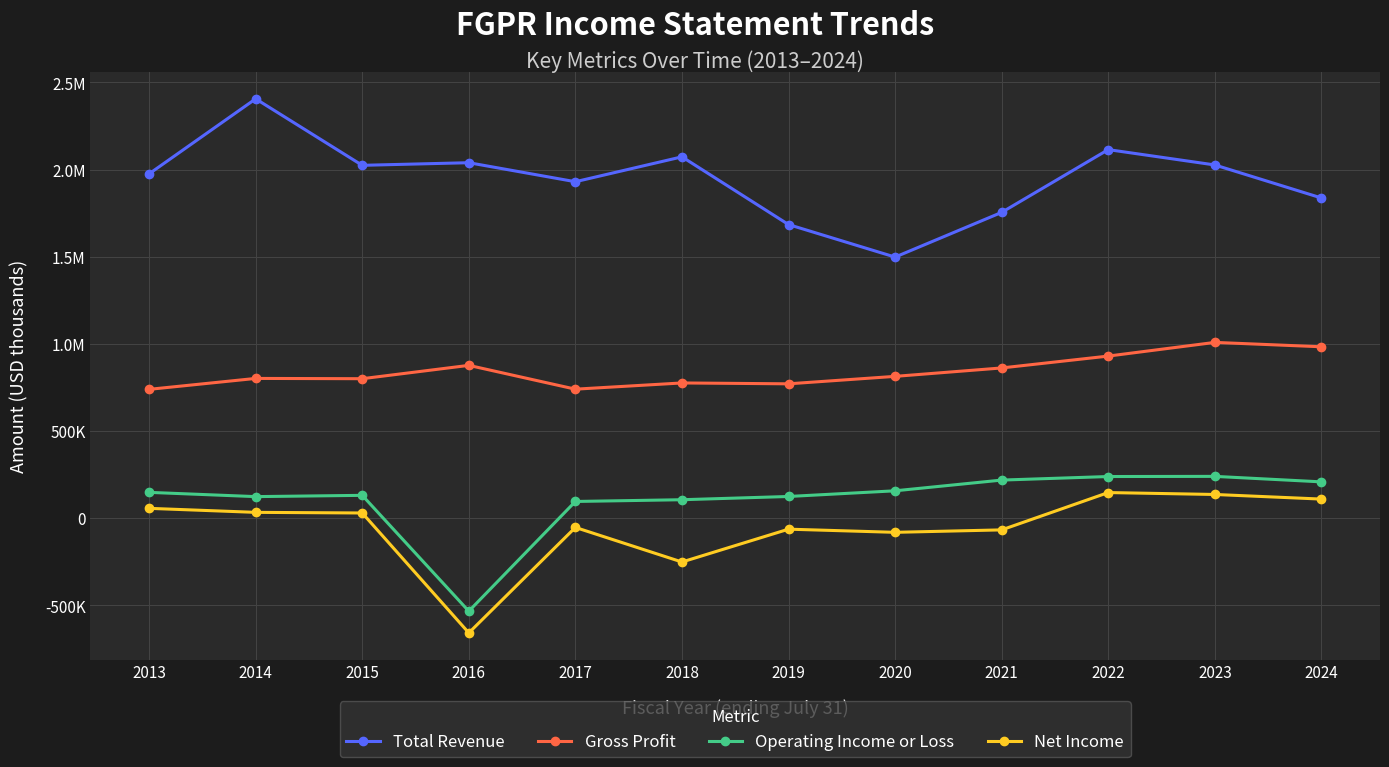

What are all the series names shown in the legend?

Total Revenue, Gross Profit, Operating Income or Loss, Net Income